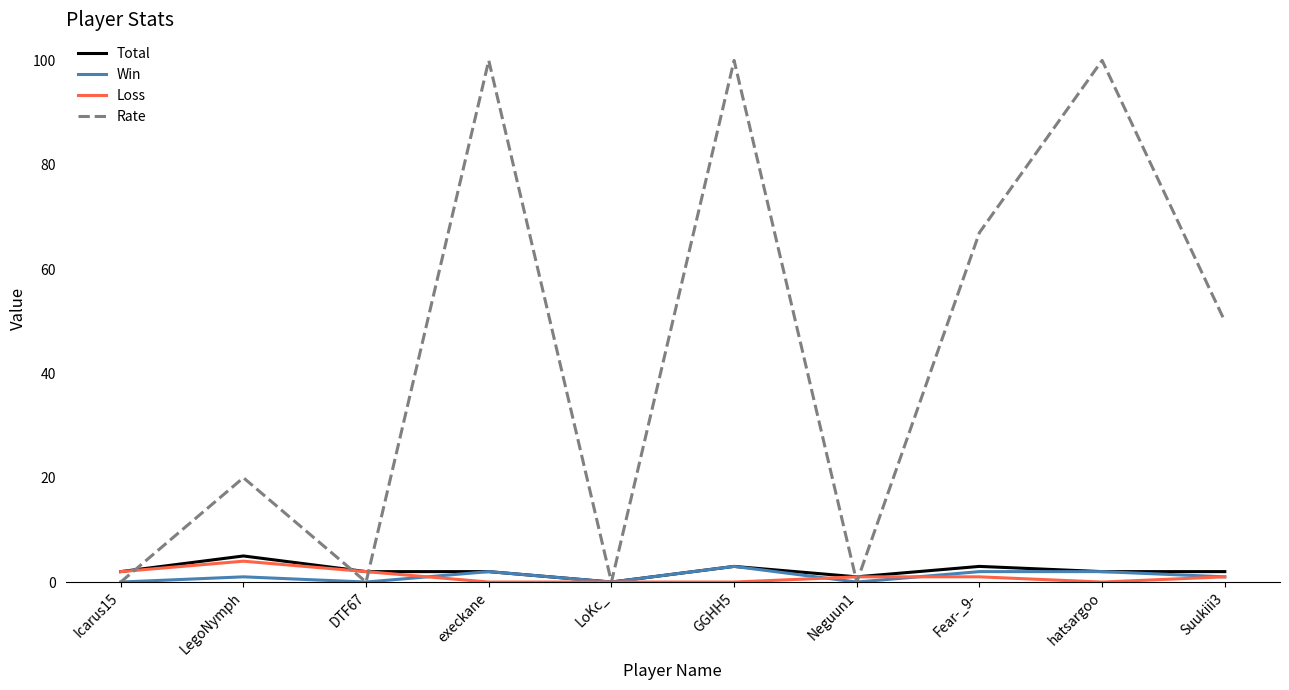

What is the maximum value shown in the chart?

100